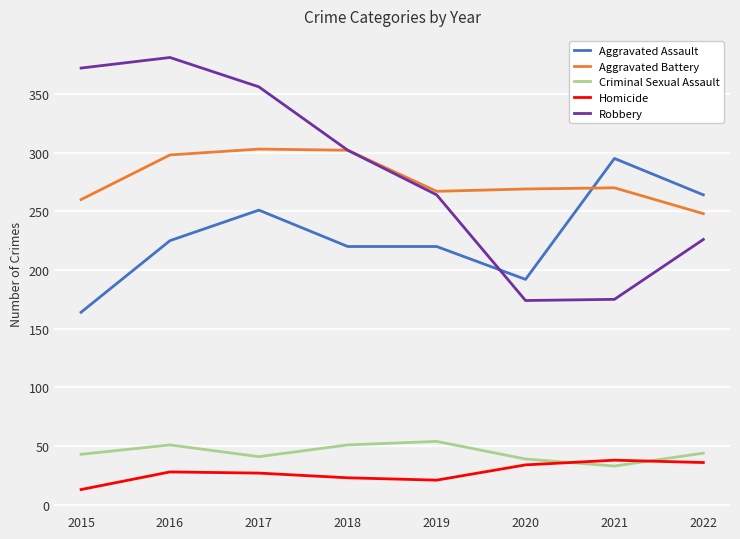

Which series has the widest spread of values?

Robbery